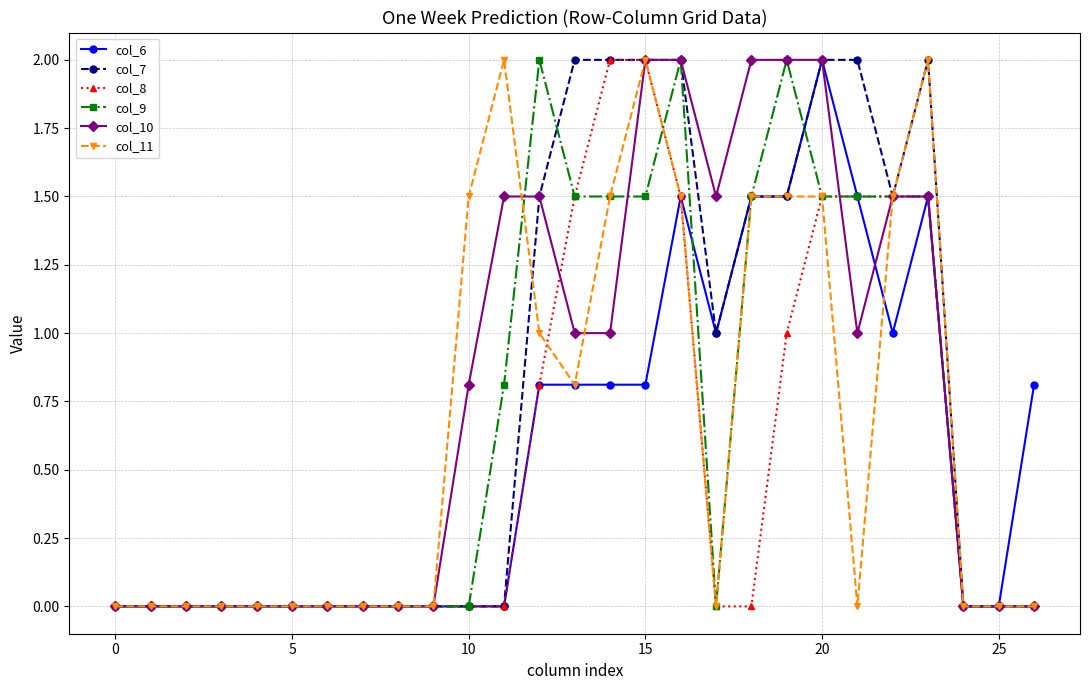

True or false: col_8 and col_10 cross at least once.

True